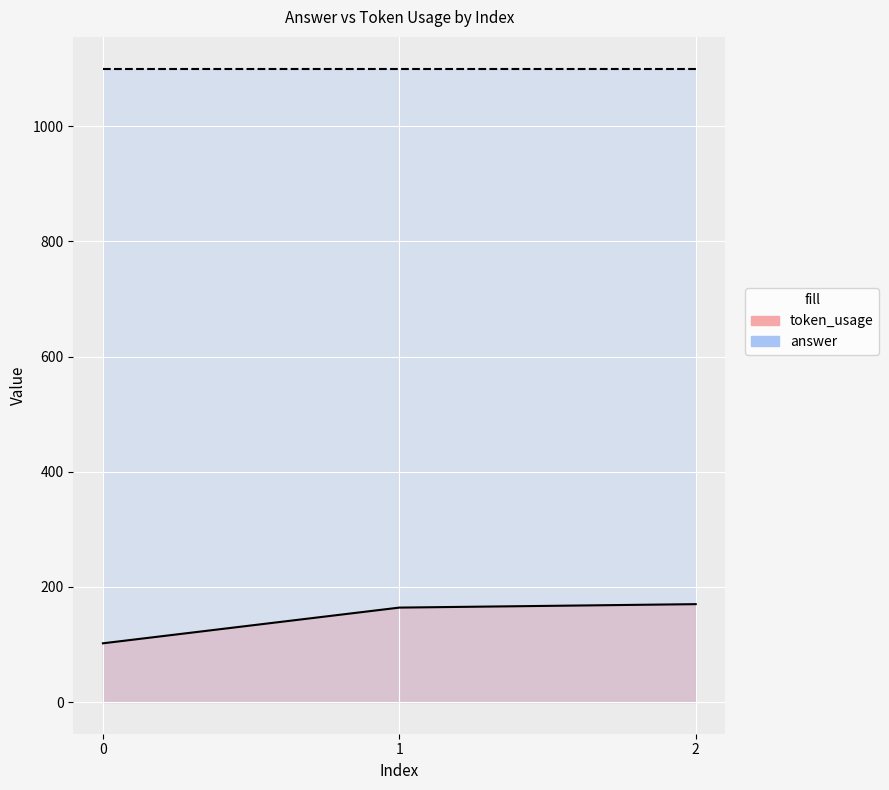

Where is the data nearest to the value 136?

1